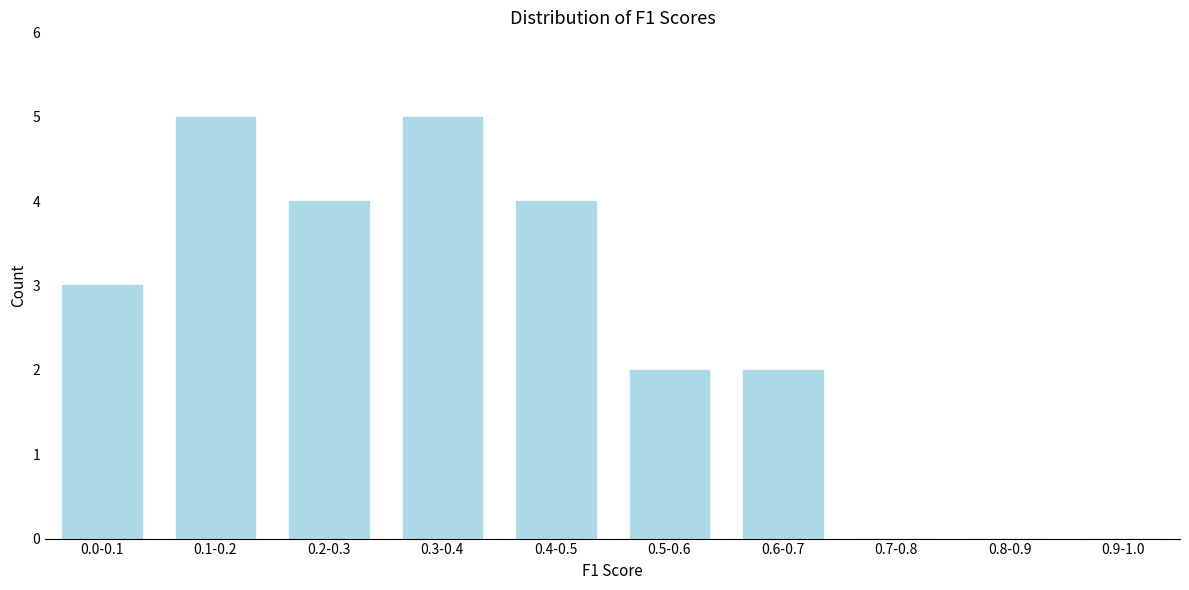

Reading left to right, extract all data points from this chart.

0.0-0.1=3	0.1-0.2=5	0.2-0.3=4	0.3-0.4=5	0.4-0.5=4	0.5-0.6=2	0.6-0.7=2	0.7-0.8=0	0.8-0.9=0	0.9-1.0=0